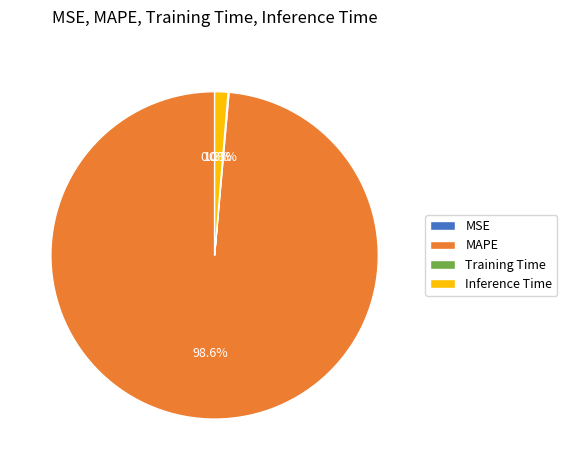

How much of the chart is everything except MAPE?

1.4%